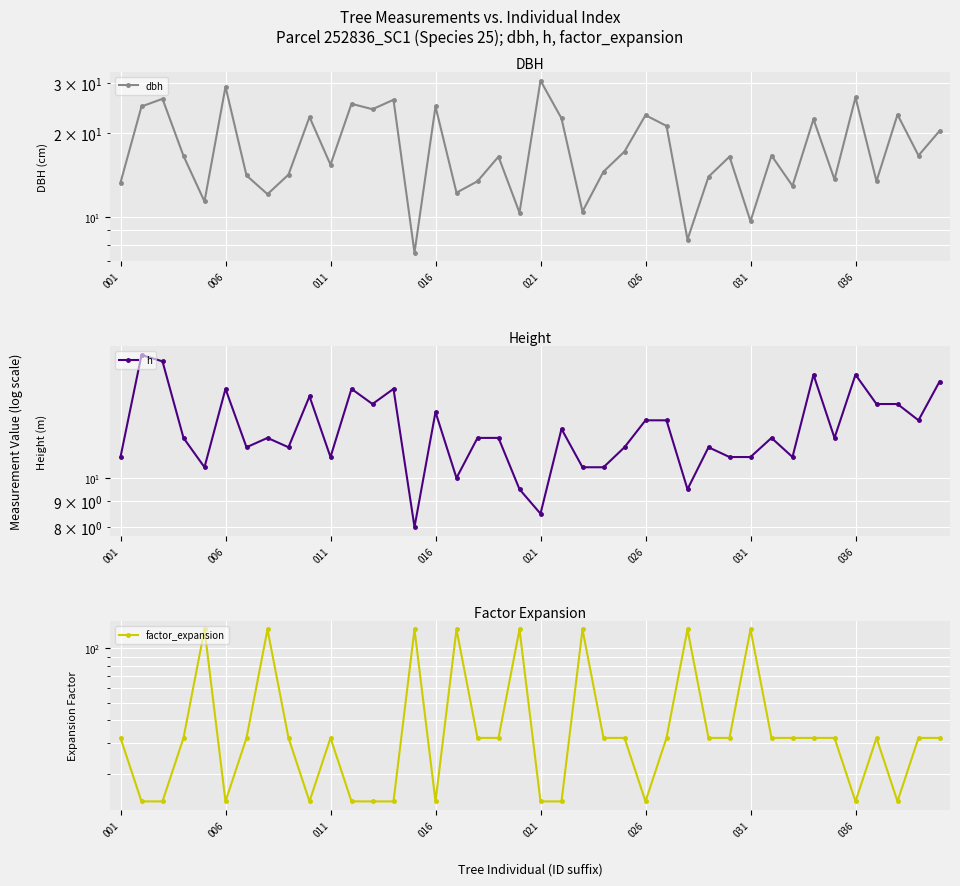

Rank the series by their average value, from lowest to highest.

h, dbh, factor_expansion